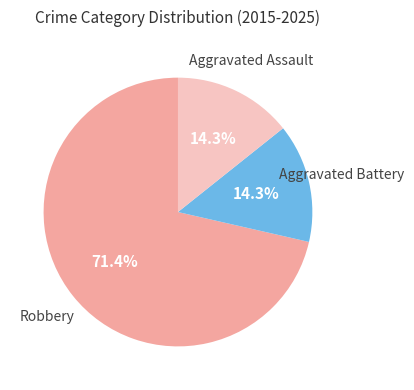

Is there a majority slice in this chart?

Yes